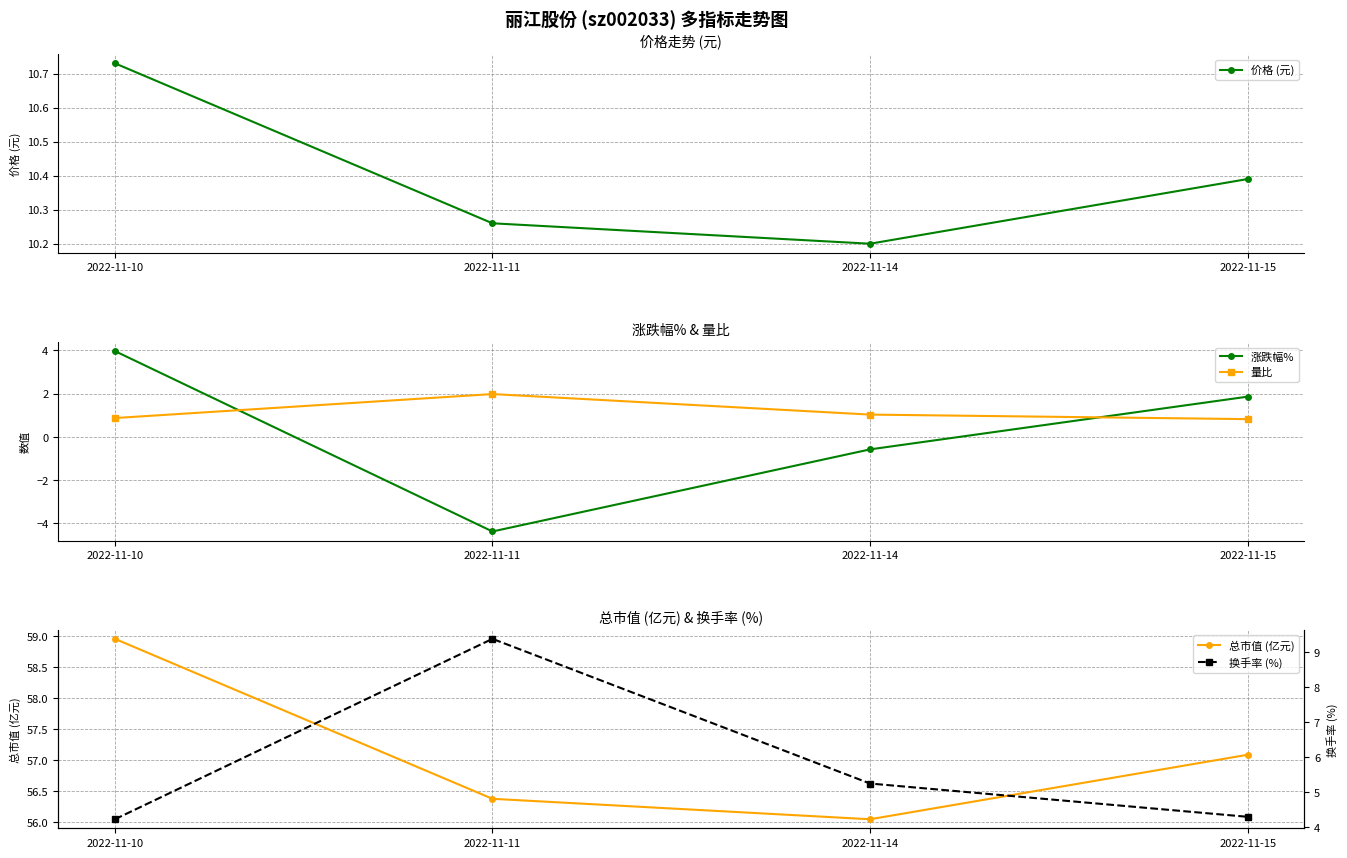

What is the greatest value displayed?

59.0